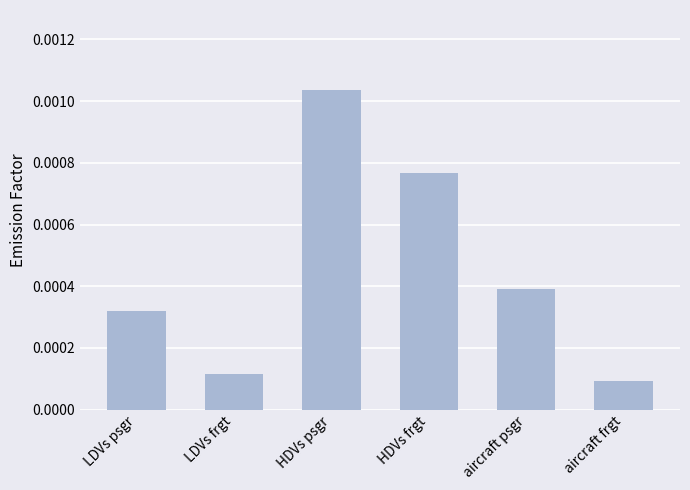

Which has a higher value, HDVs frgt or HDVs psgr?

HDVs psgr